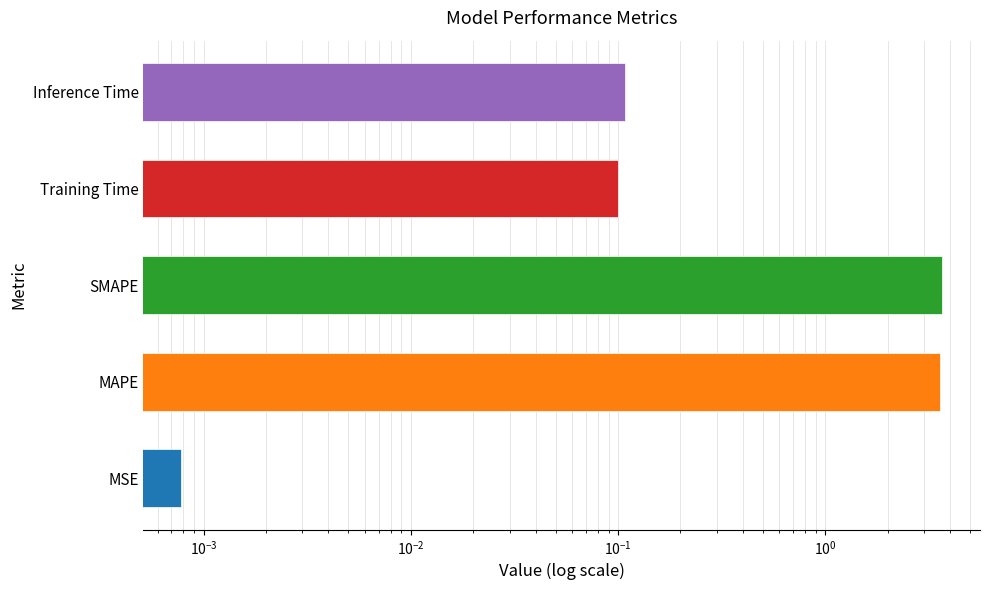

The chart shows a value of 0.1 at Inference Time. True or false?

True